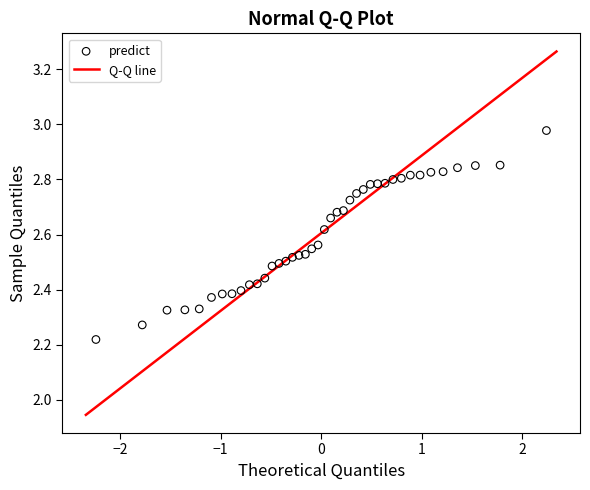

What is the range of Y values (max minus min)?

0.8